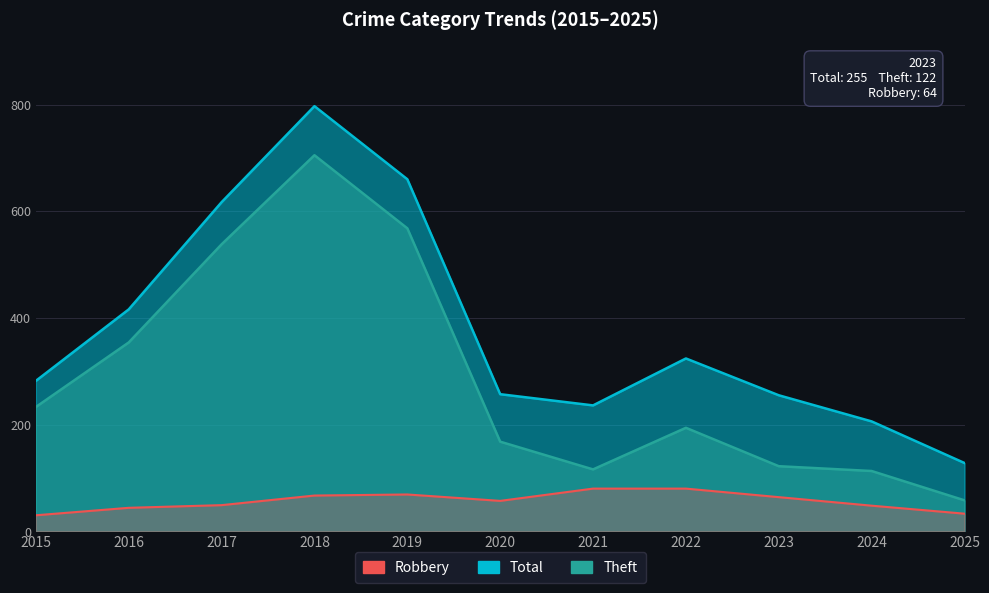

Which series has the widest spread of values?

Total